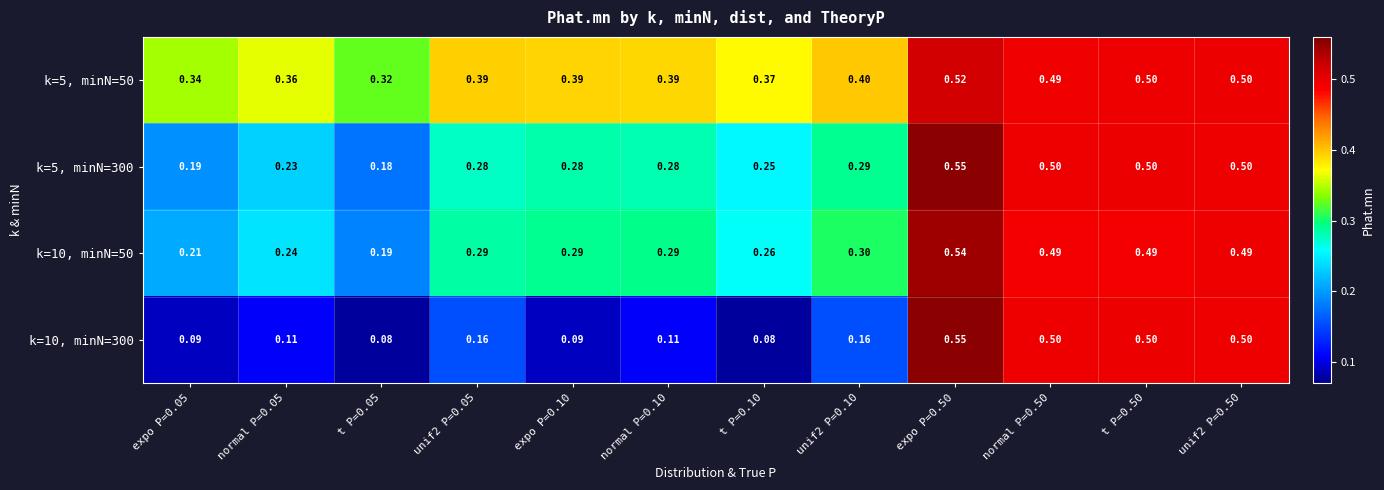

Which series has the largest range (max minus min)?

k=10, minN=300